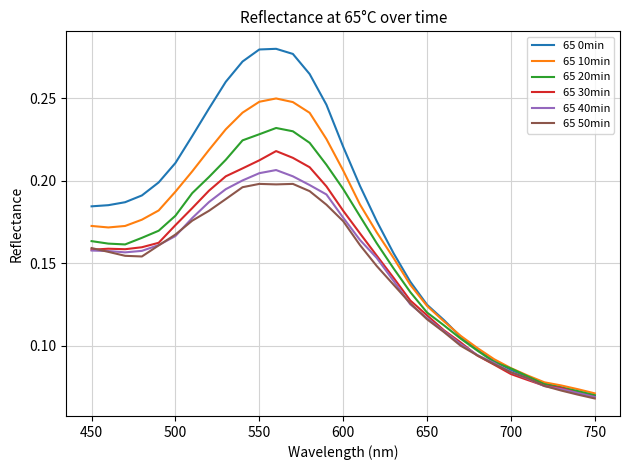

Which series has the widest spread of values?

65 0min